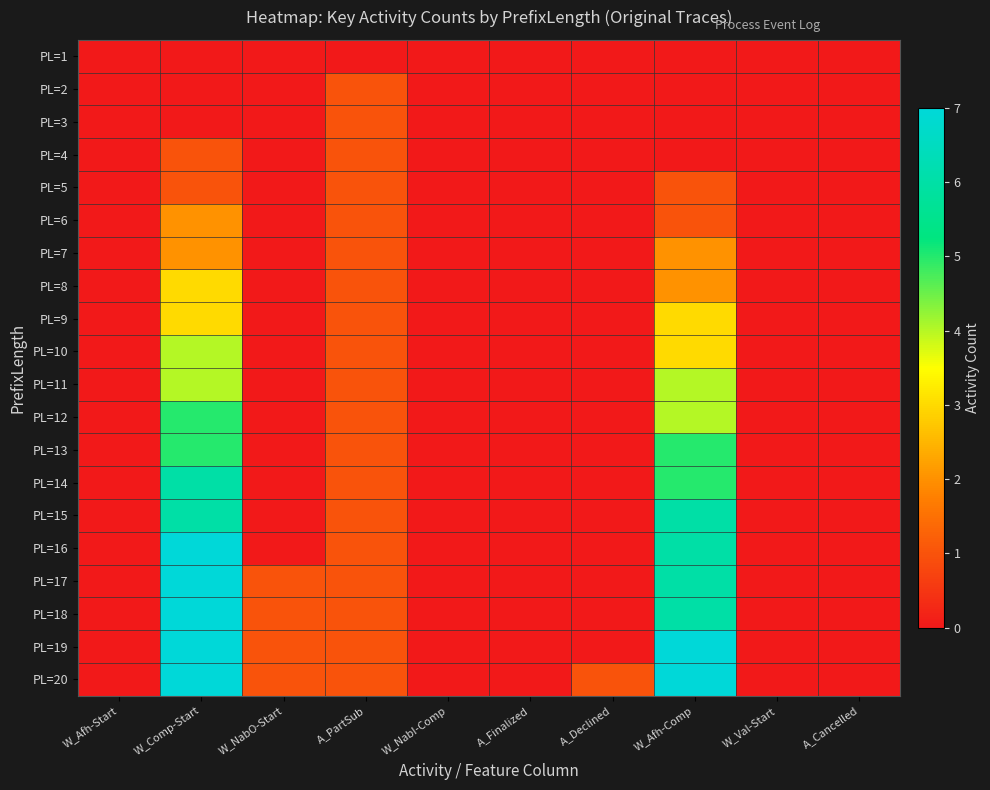

At which category does the chart reach its peak across all series?

W_Comp-Start